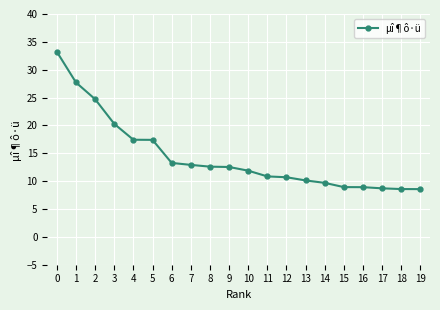

What is the value of the 15th point from the left?

9.7